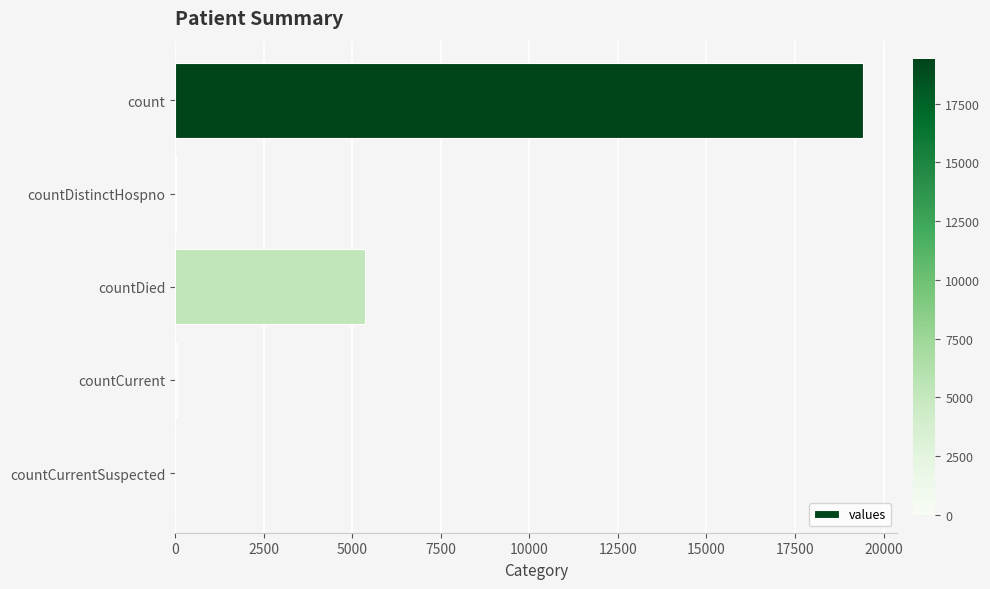

What is the change in value from count to countDied?

-14063